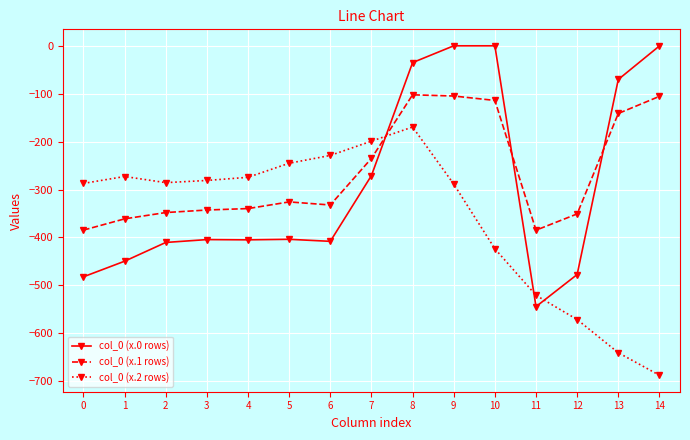

How many values in the col_0 (x.1 rows) series exceed -332?

7